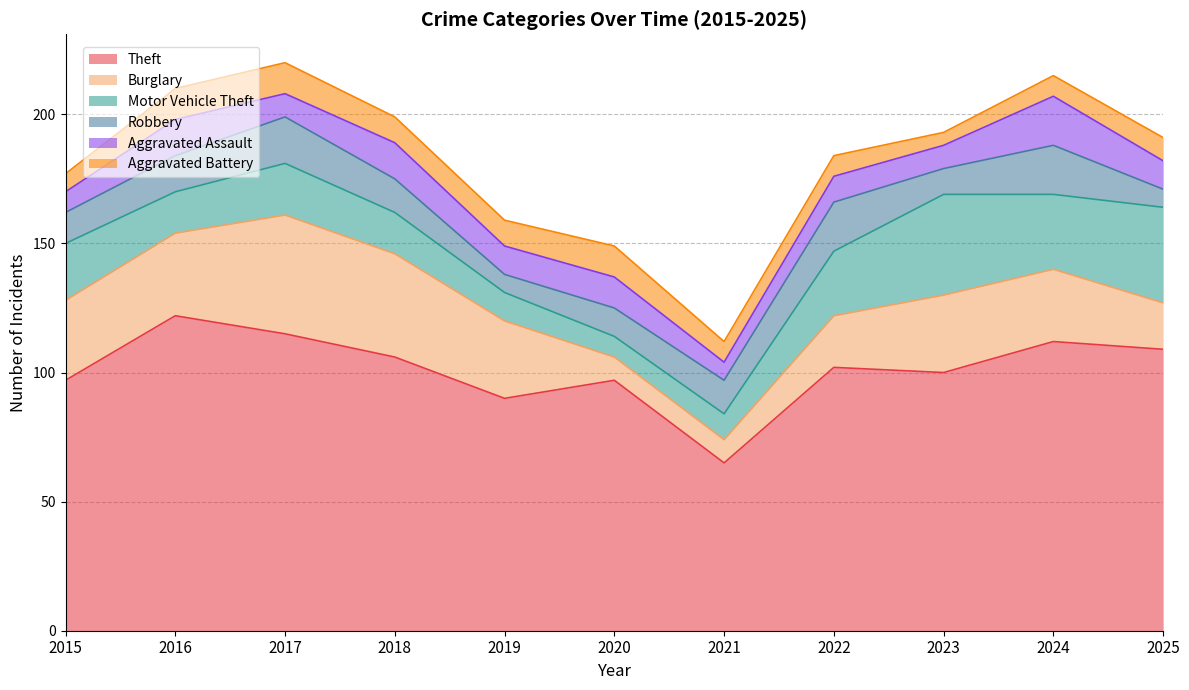

Which has a higher value, 2018 or 2022?

2018